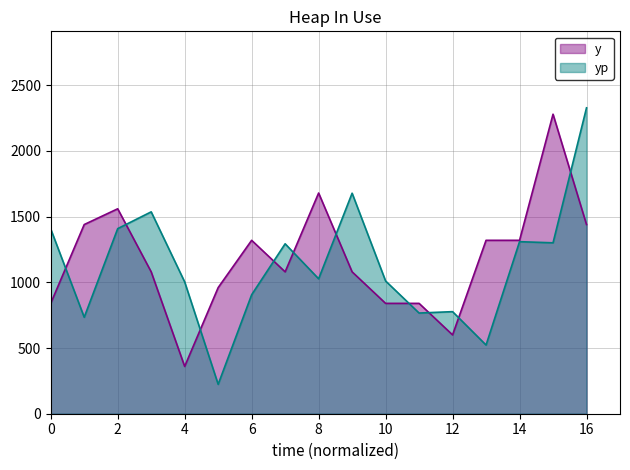

Which category has the highest value in the y series?

15